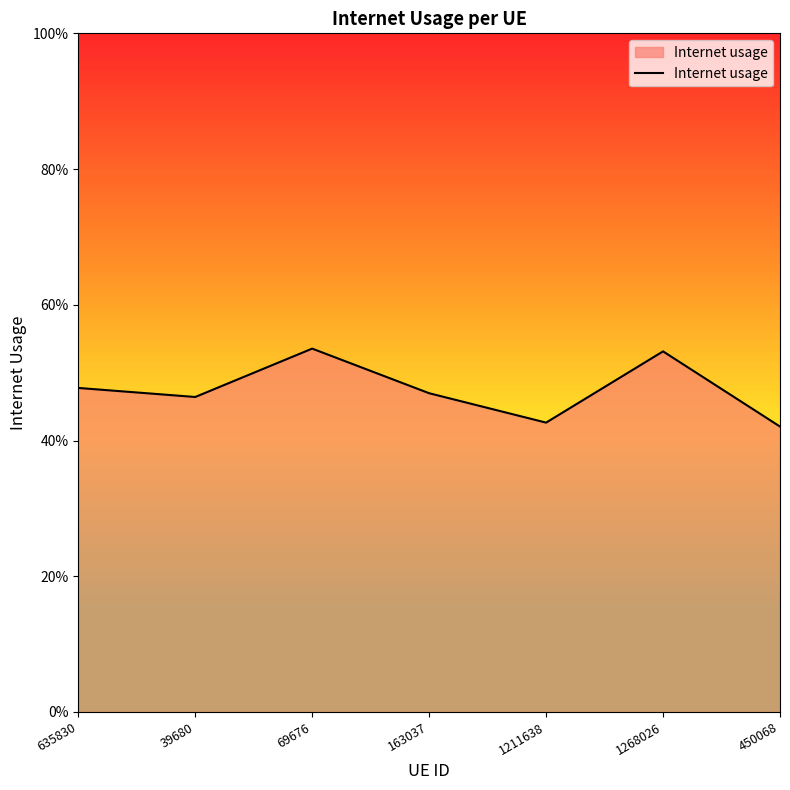

Is this an area chart (filled region under the line)?

Yes